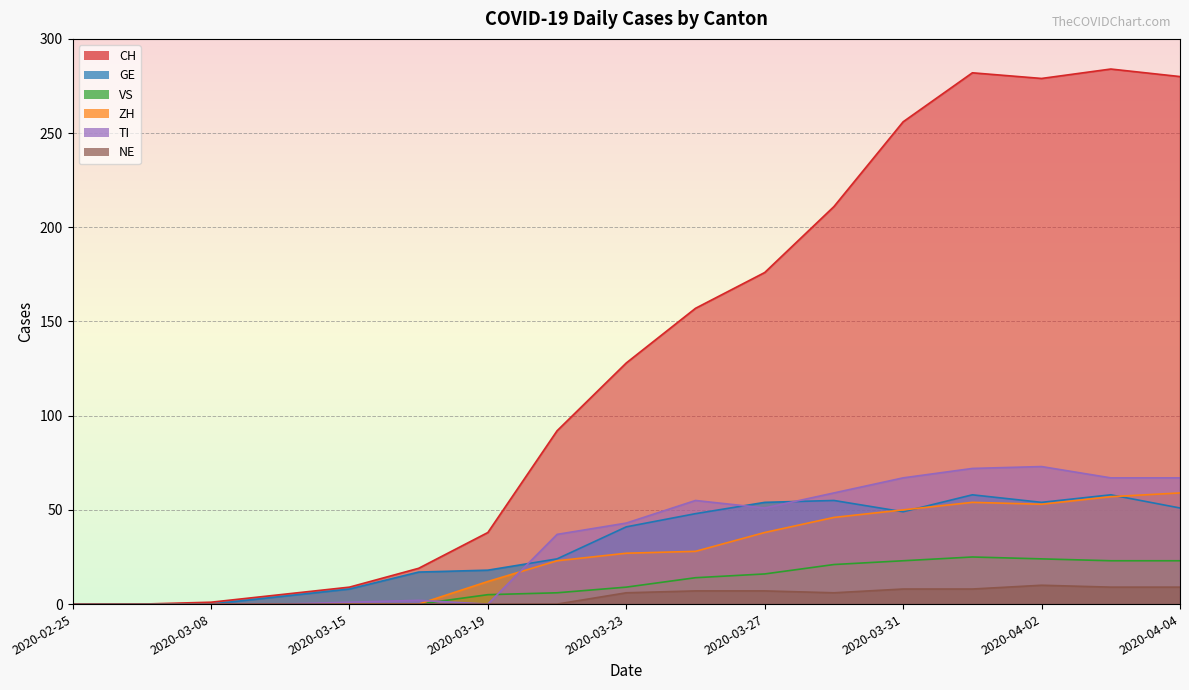

Reading right to left, extract all data points from this chart.

CH: 280	284	279	282	256	211	176	157	128	92	38	19	9	5	1	0	0
GE: 51	58	54	58	49	55	54	48	41	24	18	17	8	4	0	0	0
VS: 23	23	24	25	23	21	16	14	9	6	5	0	0	0	0	0	0
ZH: 59	57	53	54	50	46	38	28	27	23	12	0	0	0	0	0	0
TI: 67	67	73	72	67	59	51	55	43	37	0	2	1	0	0	0	0
NE: 9	9	10	8	8	6	7	7	6	0	0	0	0	0	0	0	0